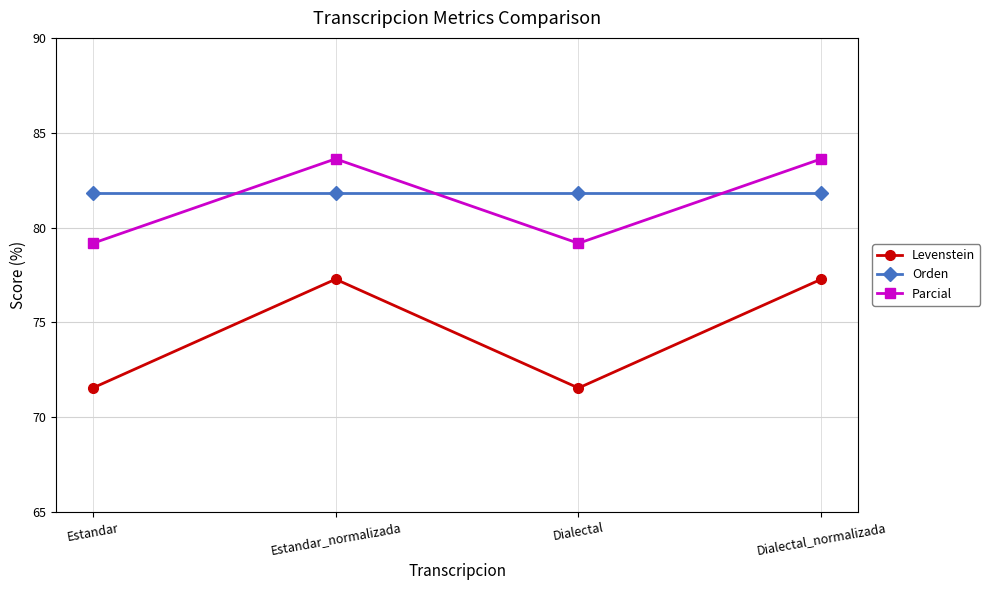

Where is the first local maximum for Parcial?

Estandar_normalizada